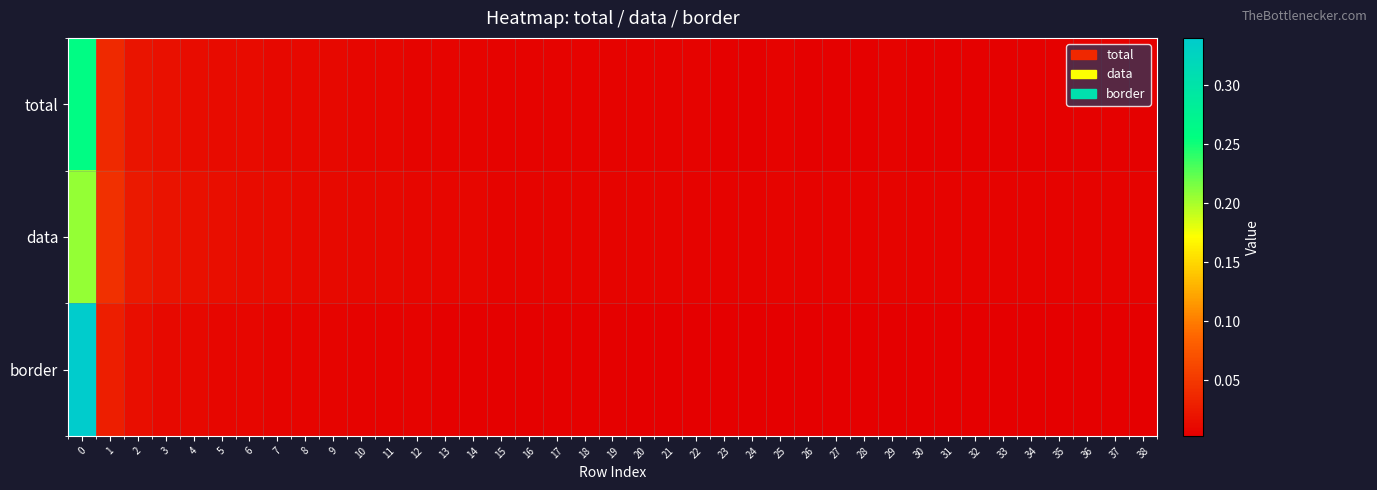

Rank the series at 30 from lowest to highest value.

border, total, data